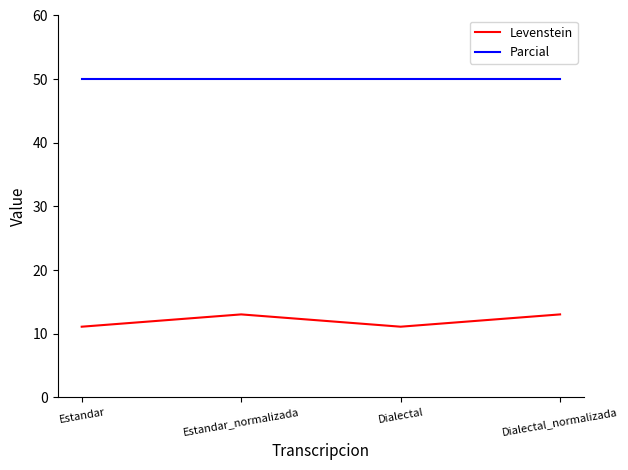

What is the sum of the Parcial values at Dialectal_normalizada and Estandar_normalizada?

100.0